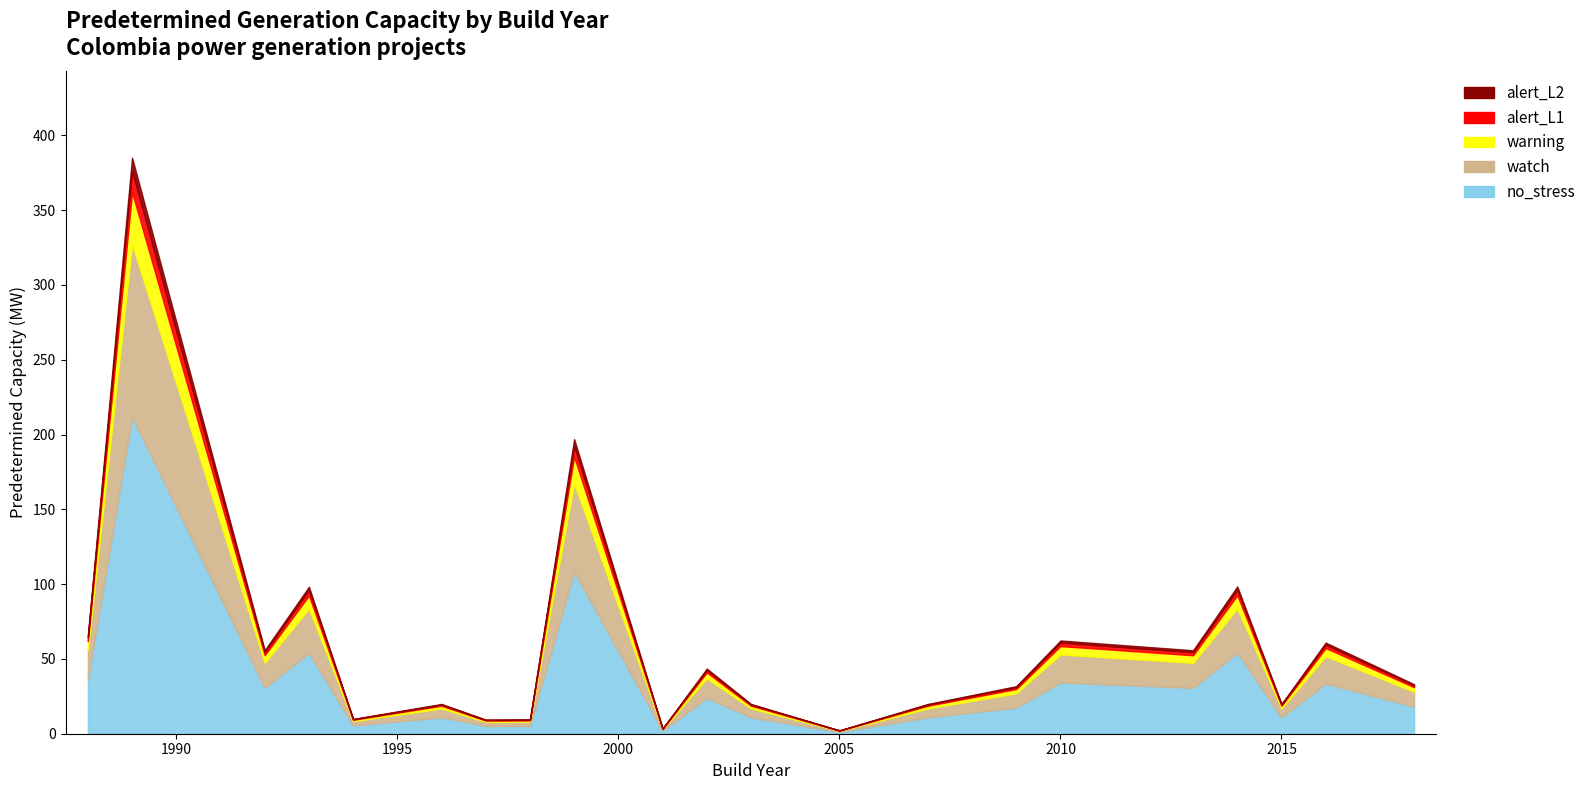

True or false: the data shows 6.0 at 1997.

False